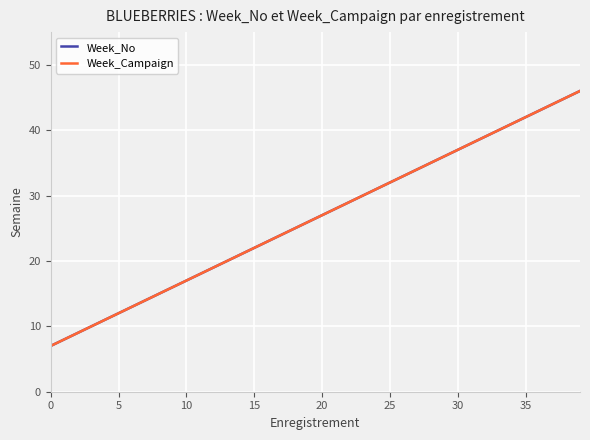

Does the chart have visible grid lines?

Yes